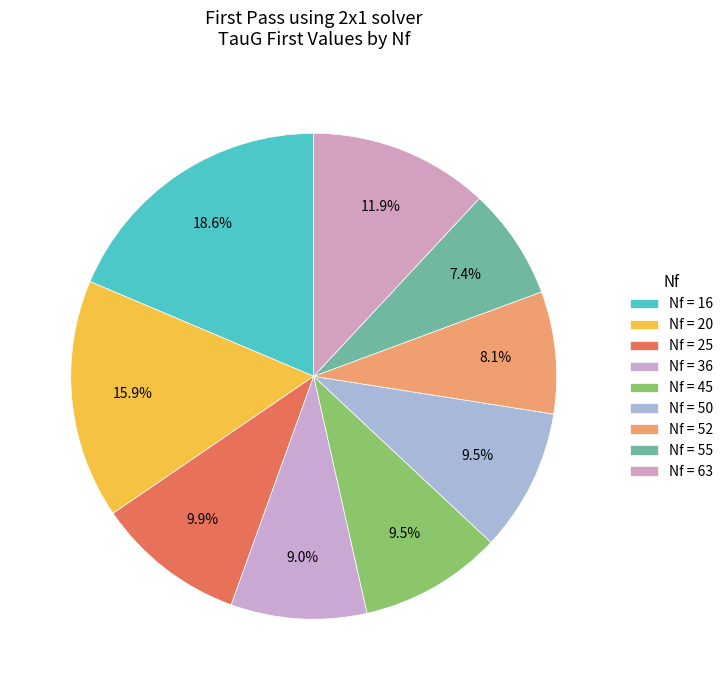

Which category has the biggest portion of the pie?

16